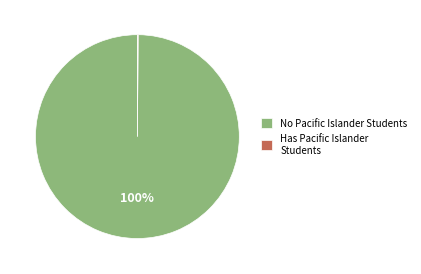

Which slice is the largest?

No Pacific Islander Students